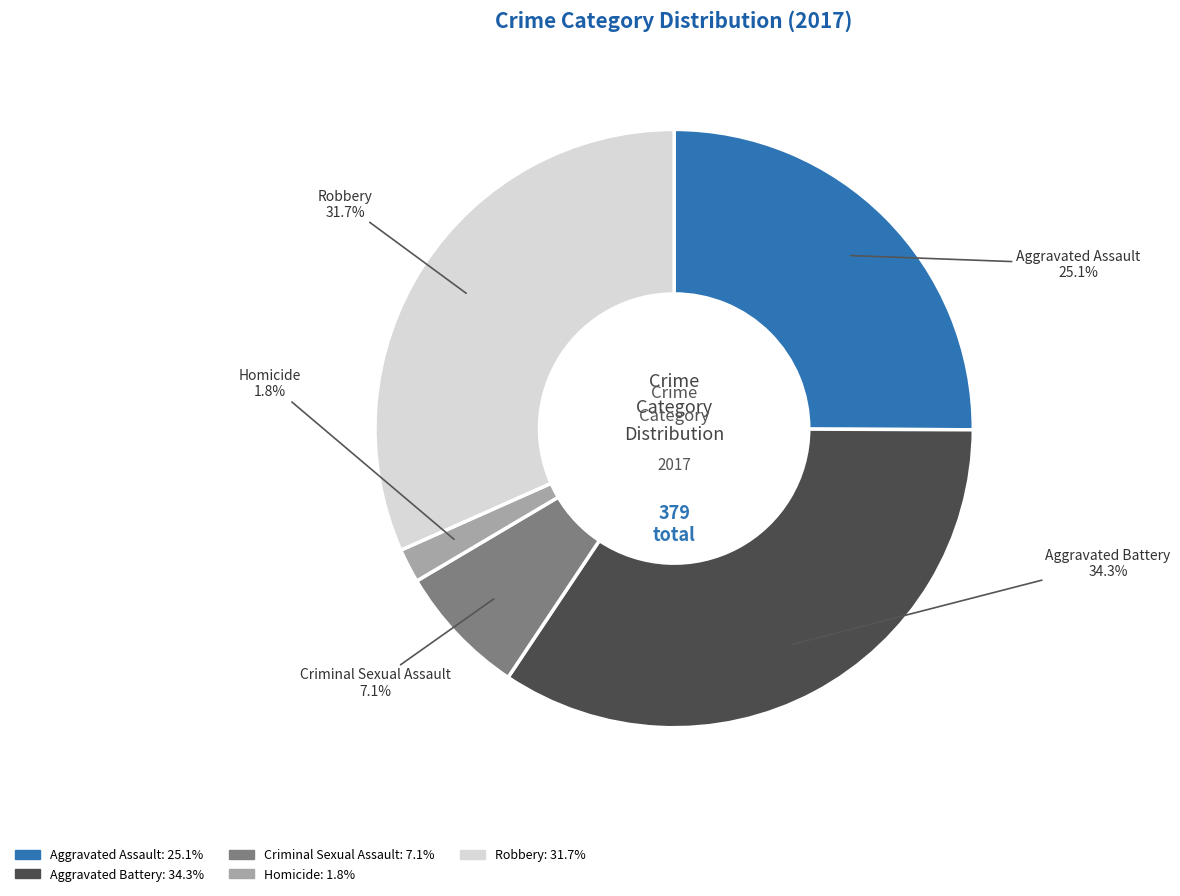

Is it true that Aggravated Assault is 14% of the pie?

False